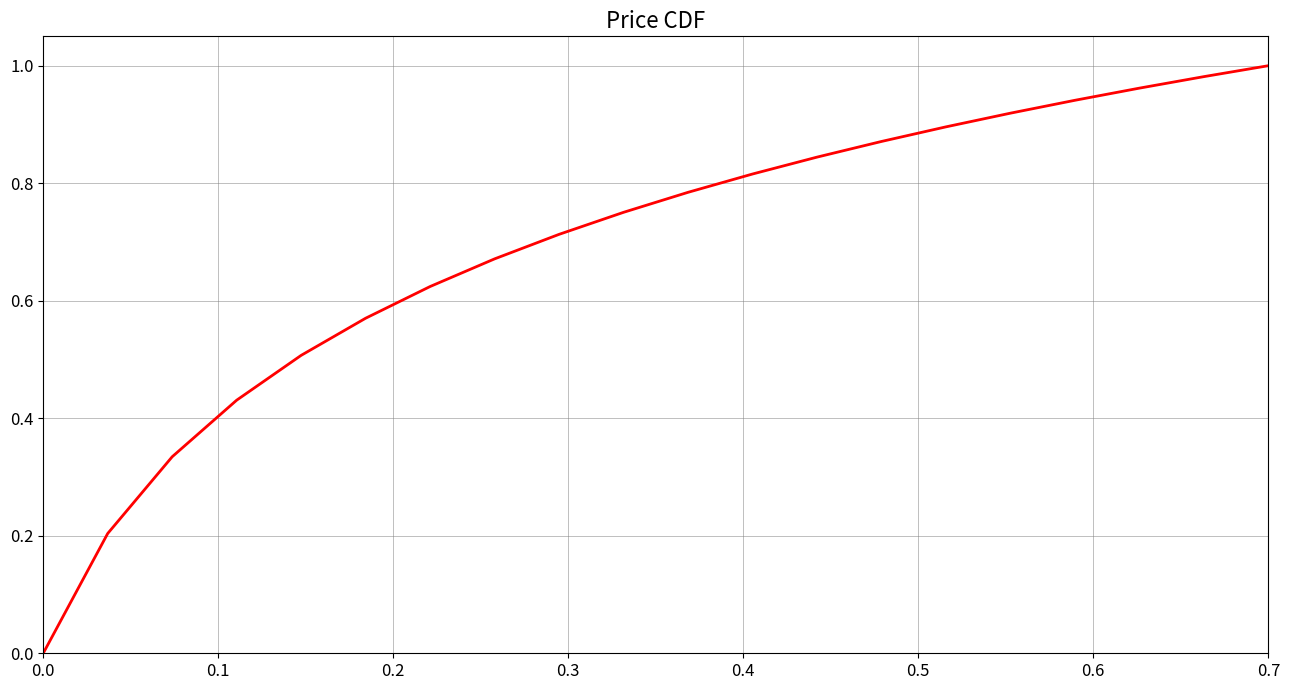

Is this an area chart (filled region under the line)?

No